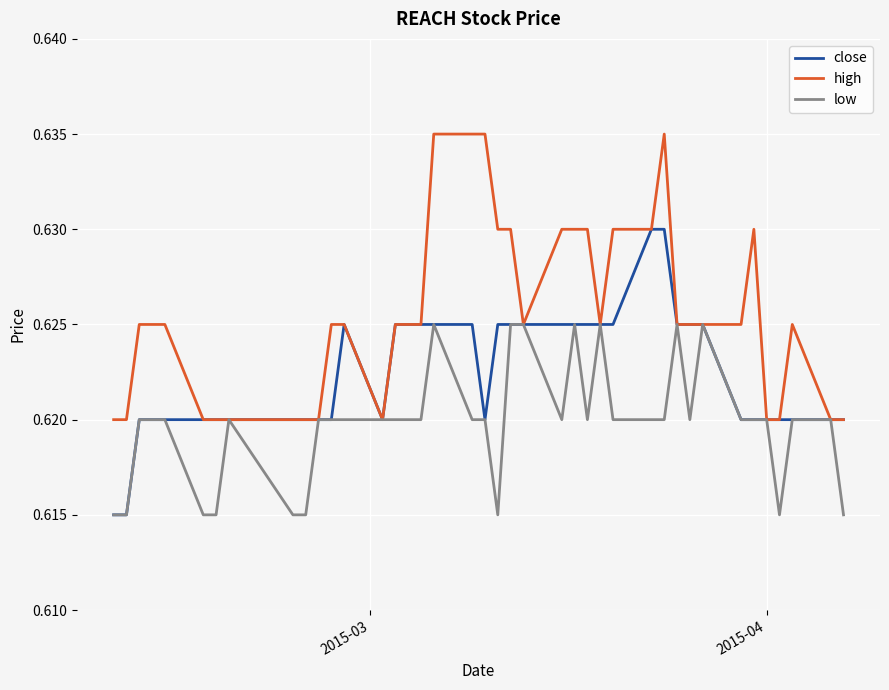

Rank the series by their average value, from lowest to highest.

low, close, high